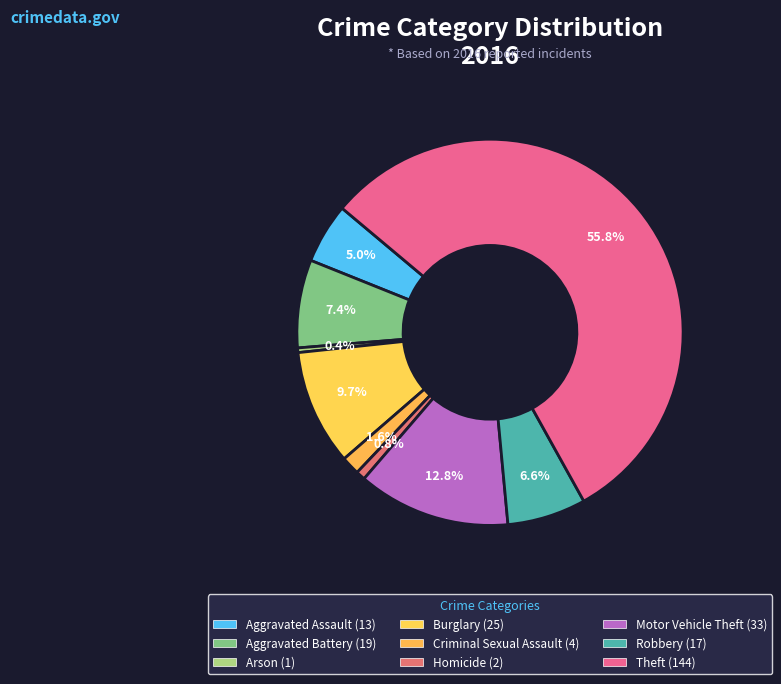

Count the number of slices in the pie.

9